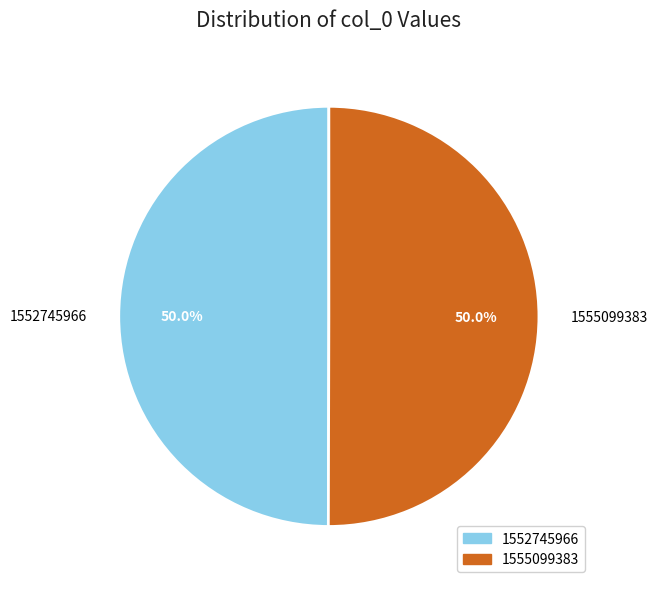

To the nearest percent, what is the combined percentage of 1555099383 and 1552745966?

100%